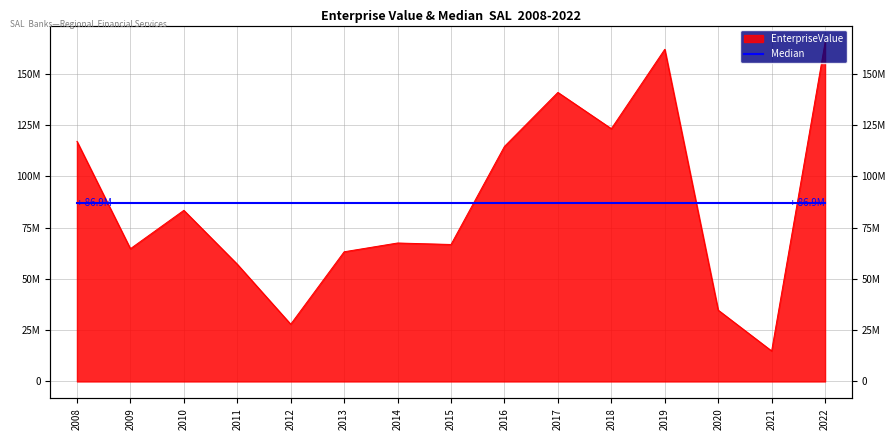

Where is the first local maximum?

2010